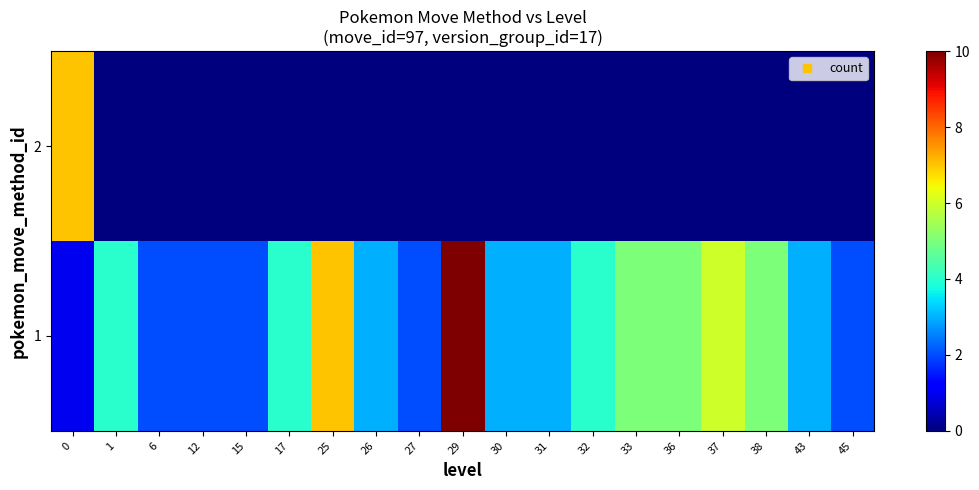

At which category does the chart reach its peak across all series?

29